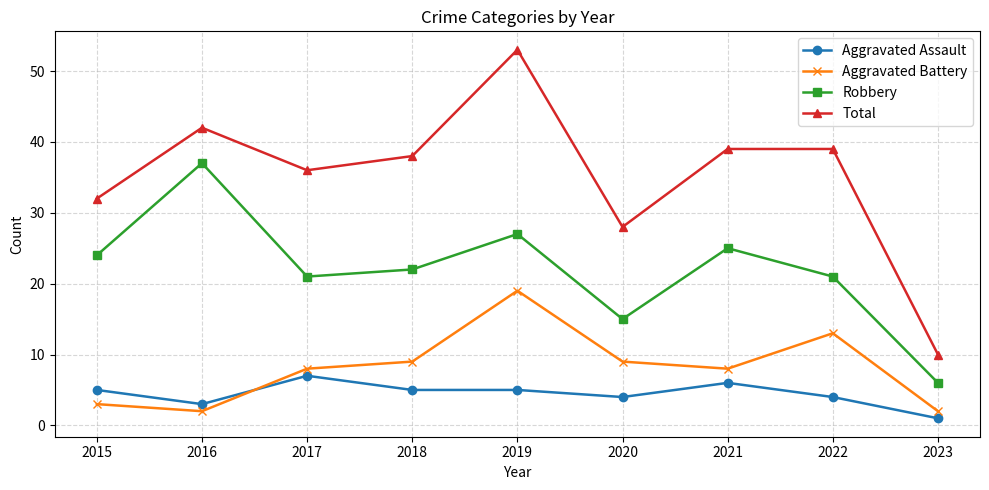

What are all the series names shown in the legend?

Aggravated Assault, Aggravated Battery, Robbery, Total